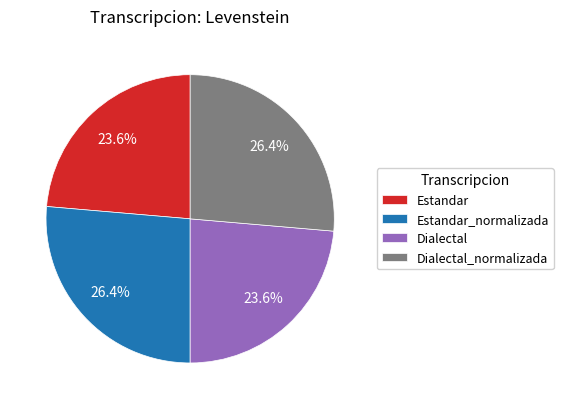

Does Estandar represent more than half of the total?

No